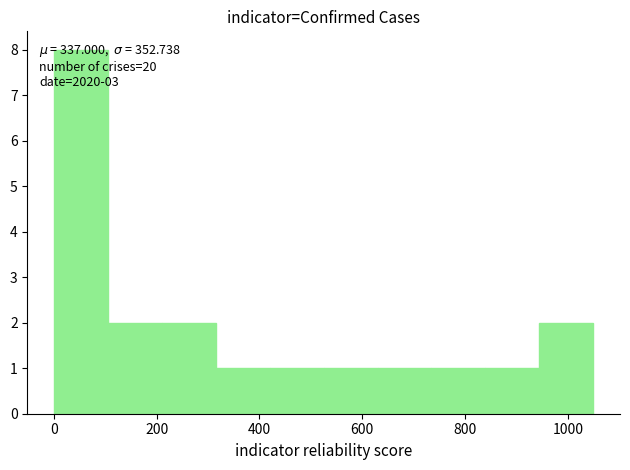

Which range on the x-axis has the tallest bar?

0 to 100